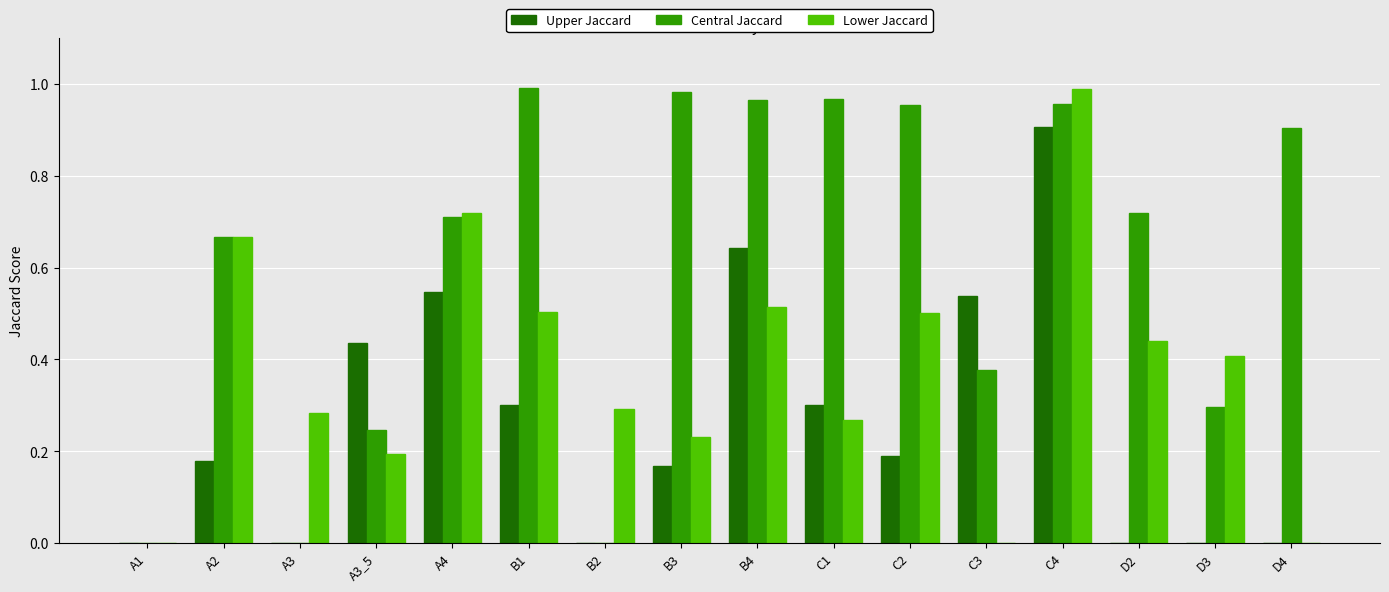

The value of Lower Jaccard at D4 is 0.0. True or false?

True